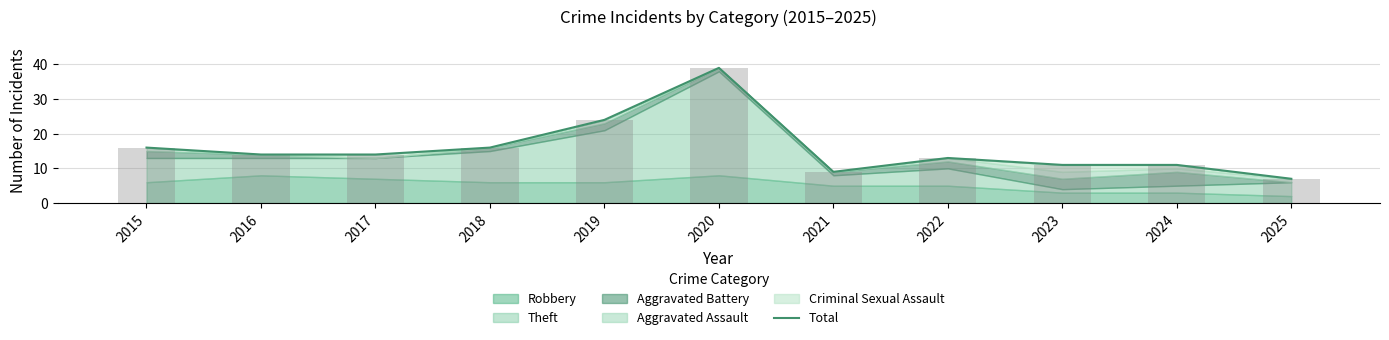

The value at 2024 is 11. True or false?

True